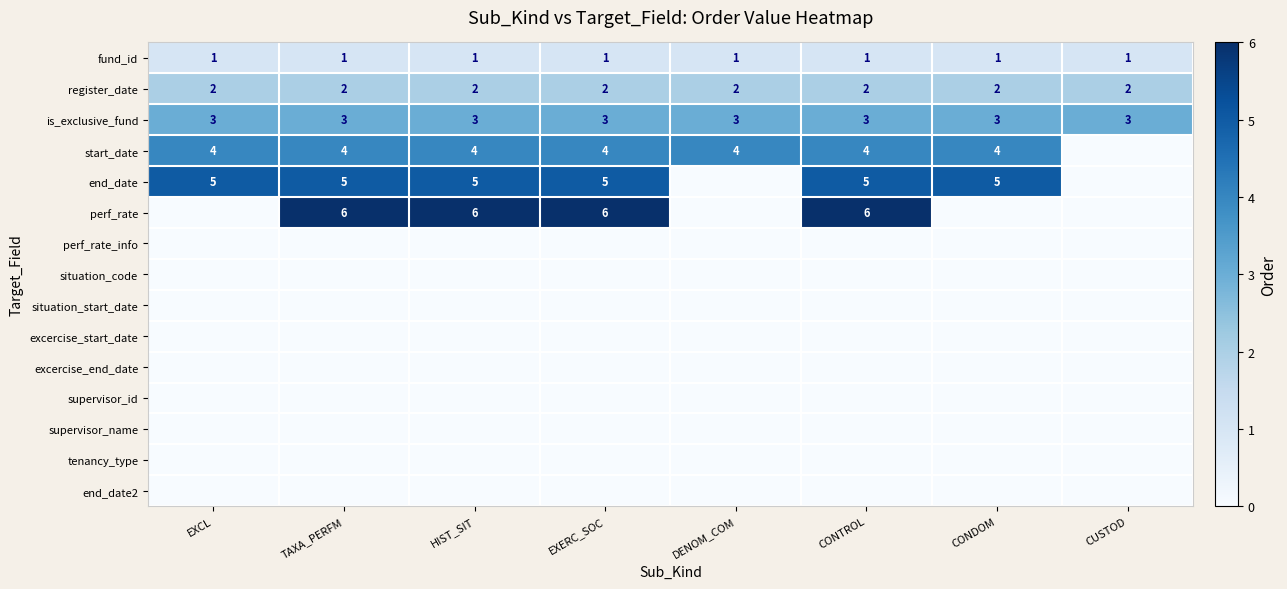

What is the sum of all fund_id values?

8